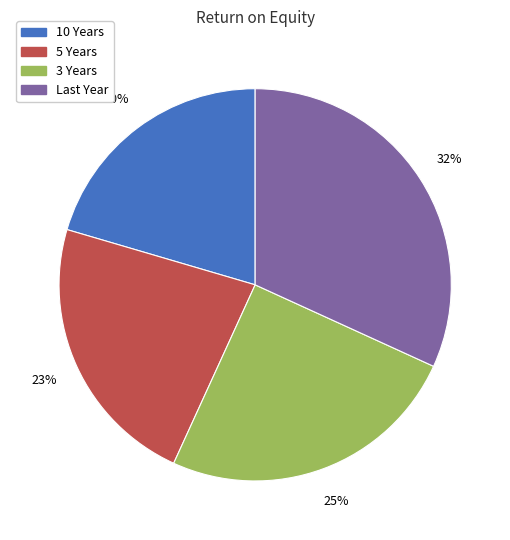

What percentage is the 5 Years slice, to the nearest percent?

23%